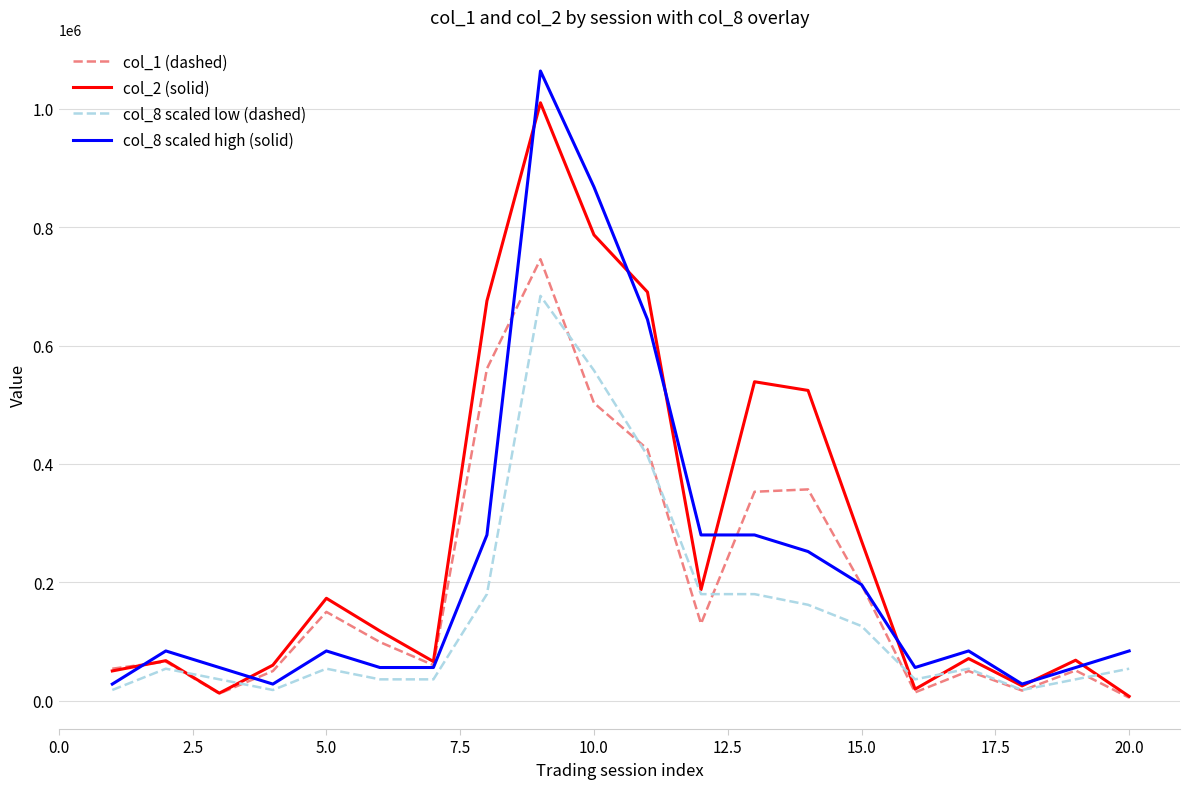

What is the sum of all col_8 scaled high (solid) values?

4564000